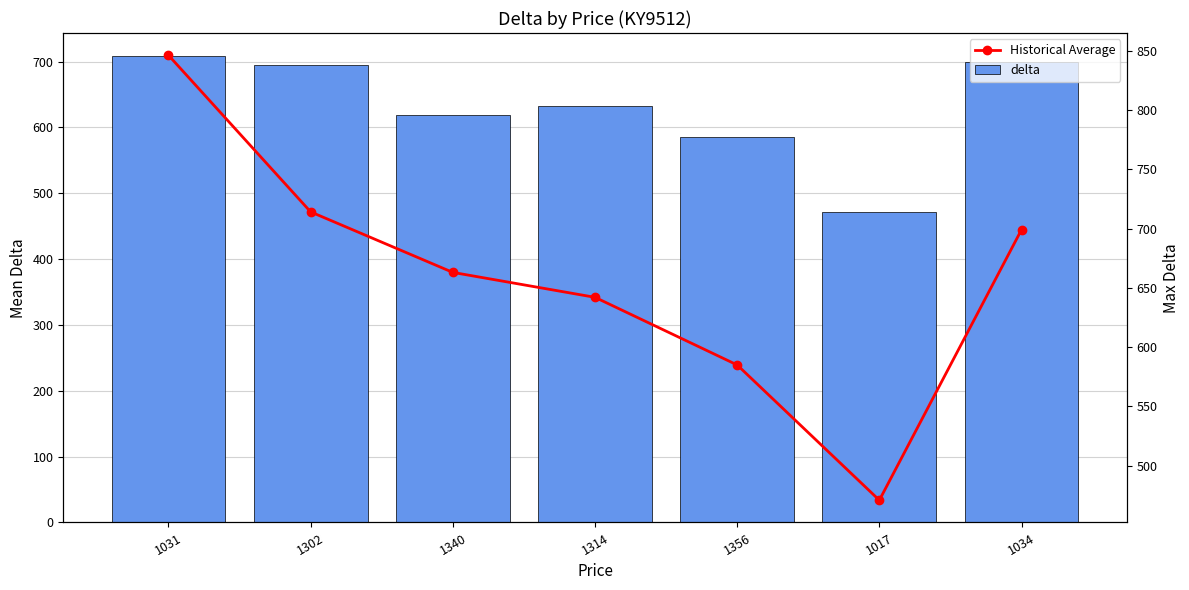

What is the difference between the maximum and second lowest values in the Historical Average series?

261